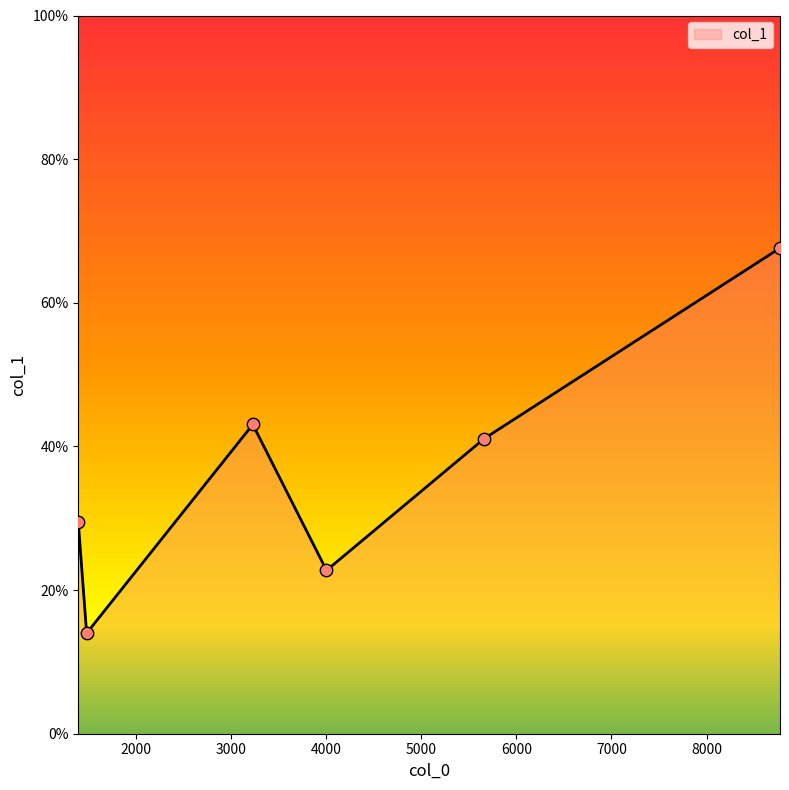

What is the greatest value displayed?

67.6